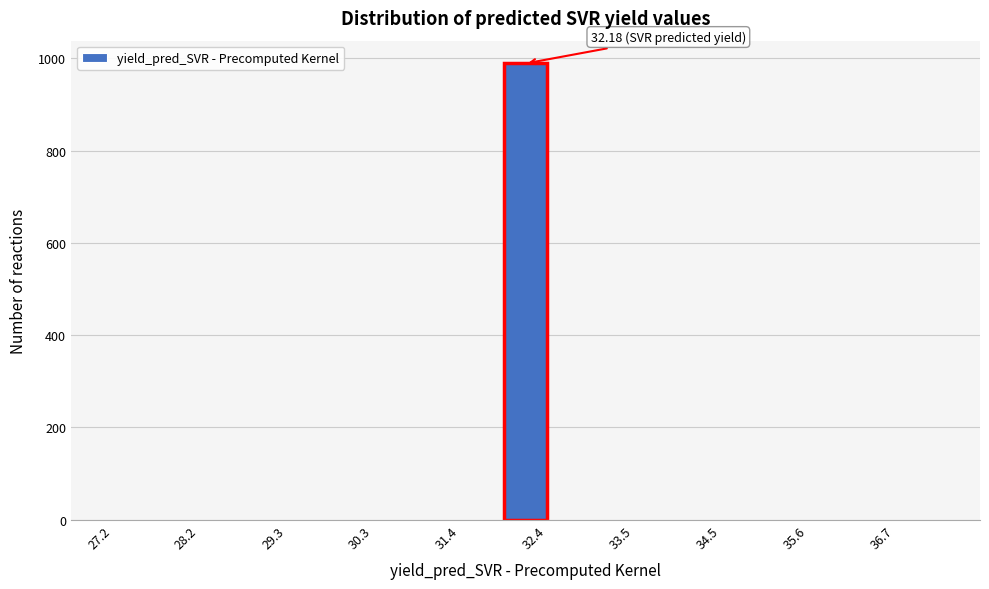

Read against the x-axis, roughly where is the centre of the tallest bar?

32.2